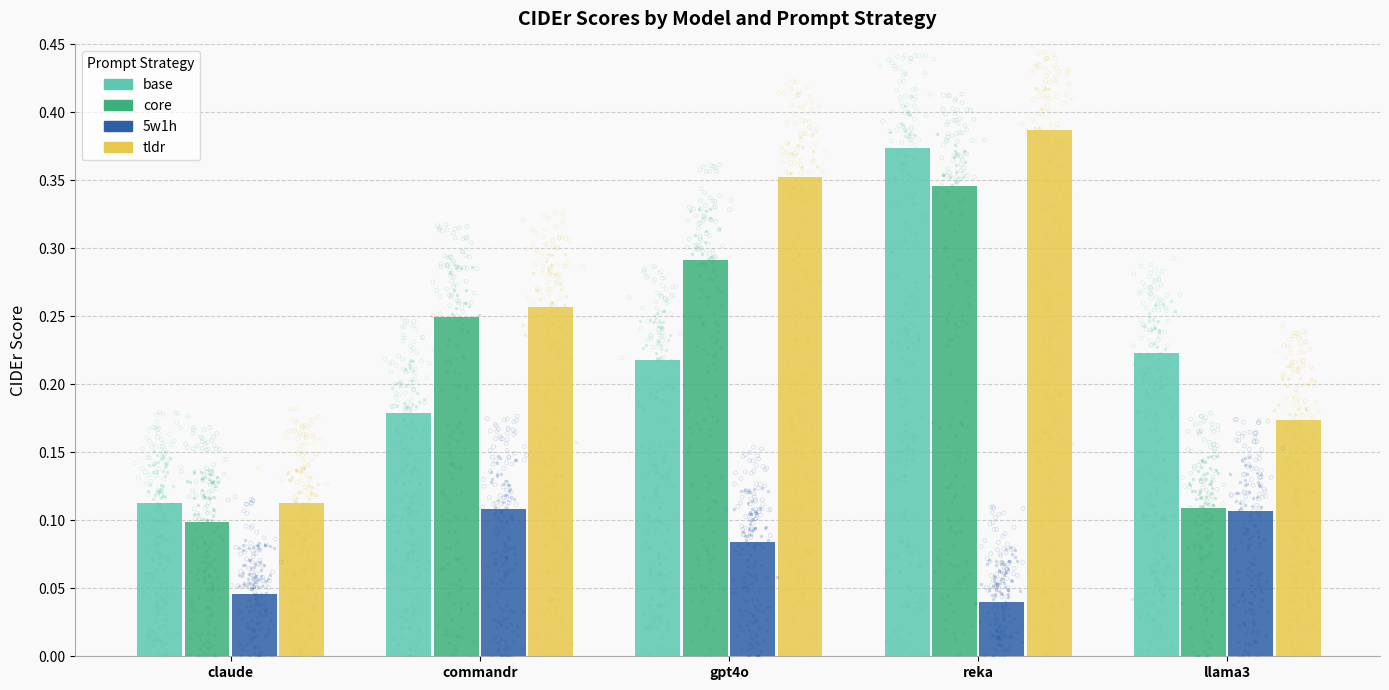

At how many categories does at least one series exceed 0?

5